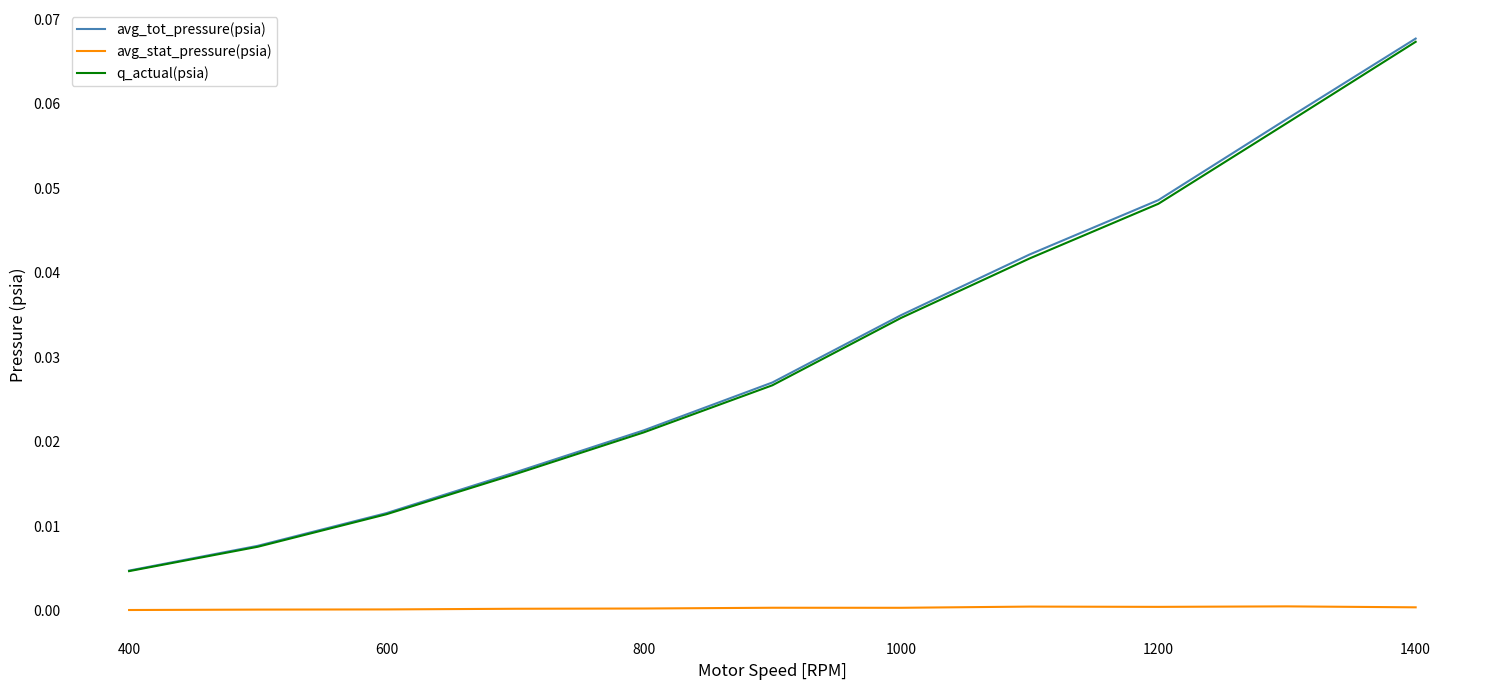

Which series has the widest spread of values?

avg_tot_pressure(psia)